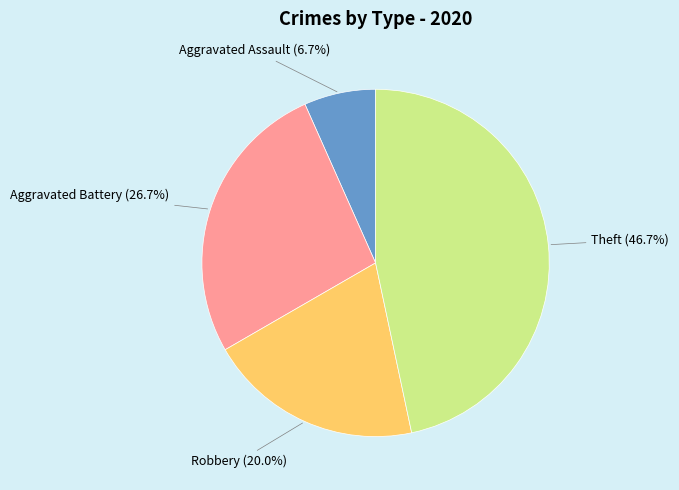

Rank the categories by value from lowest to highest.

Aggravated Assault, Robbery, Aggravated Battery, Theft